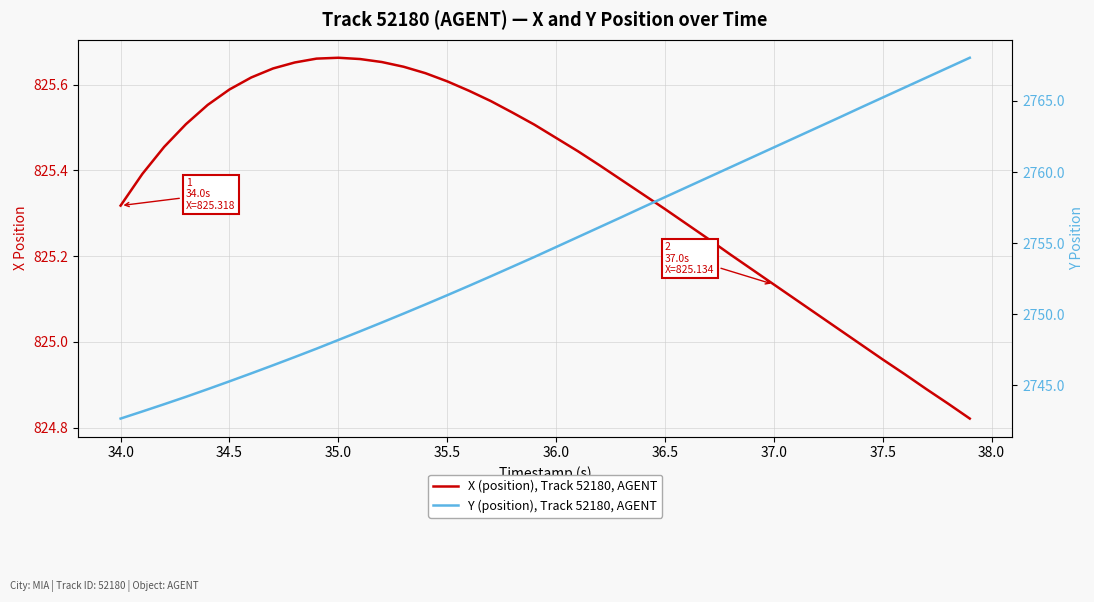

True or false: Y (position), Track 52180, AGENT and X (position), Track 52180, AGENT cross at least once.

False